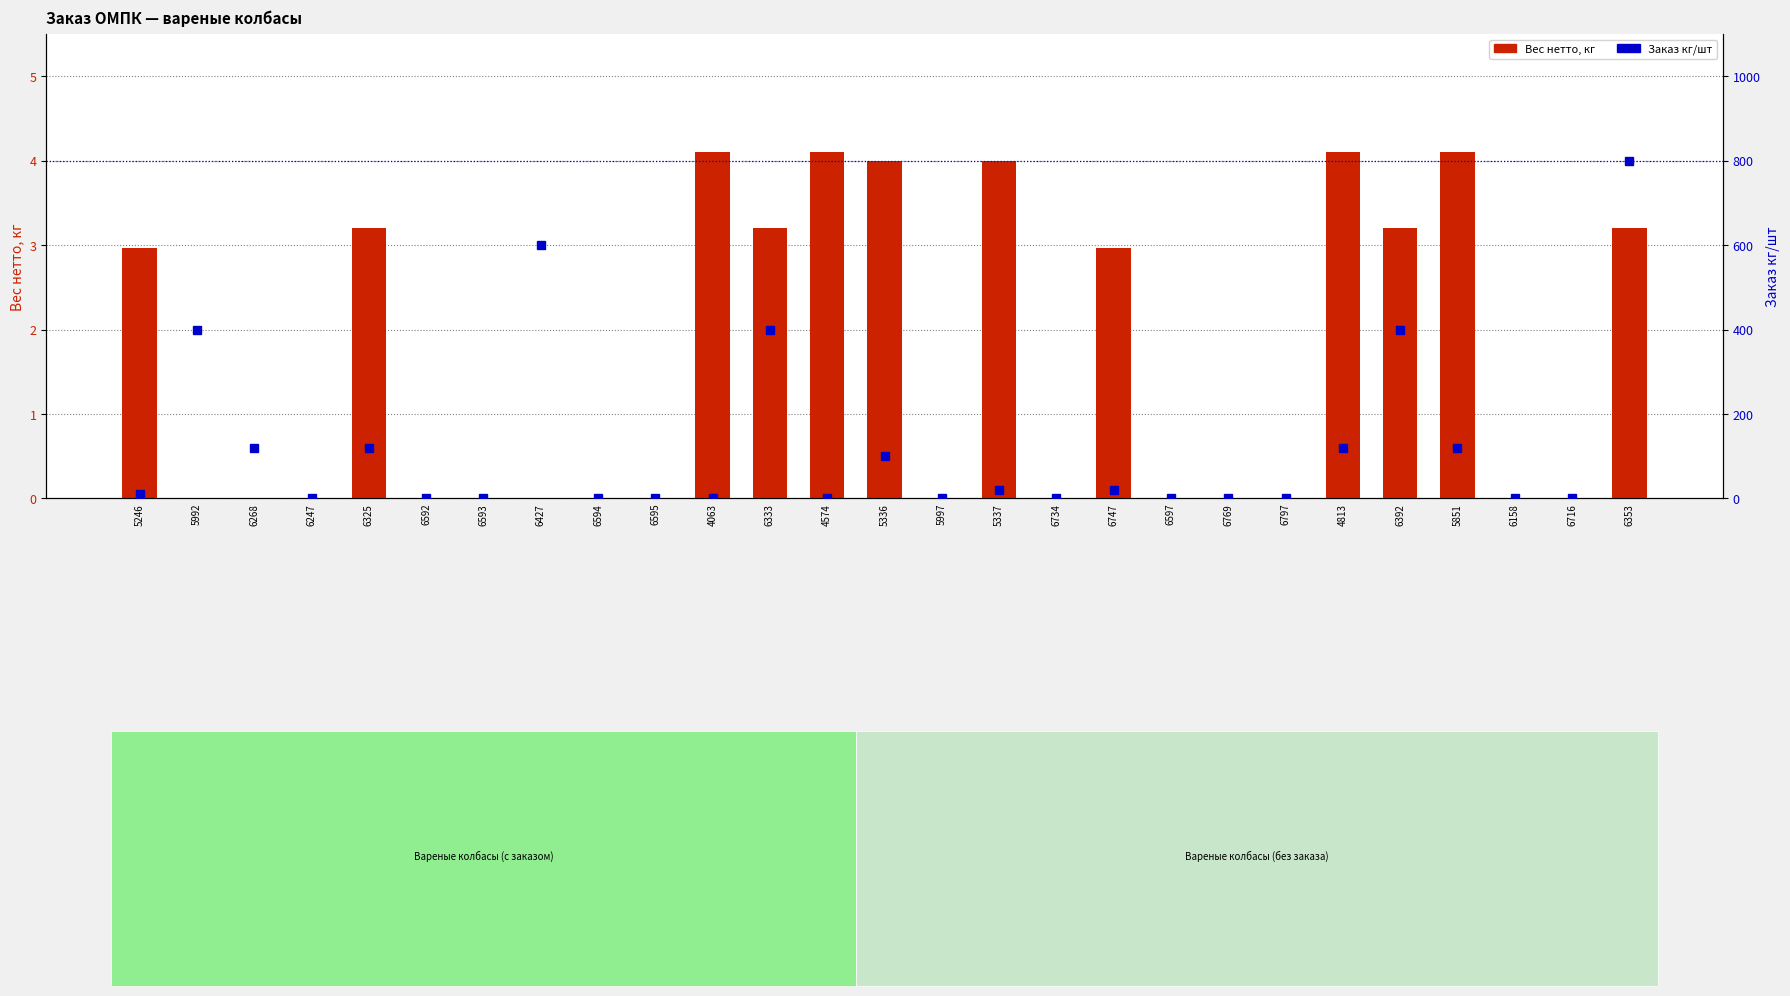

What is the maximum value for Заказ кг/шт?

800.0